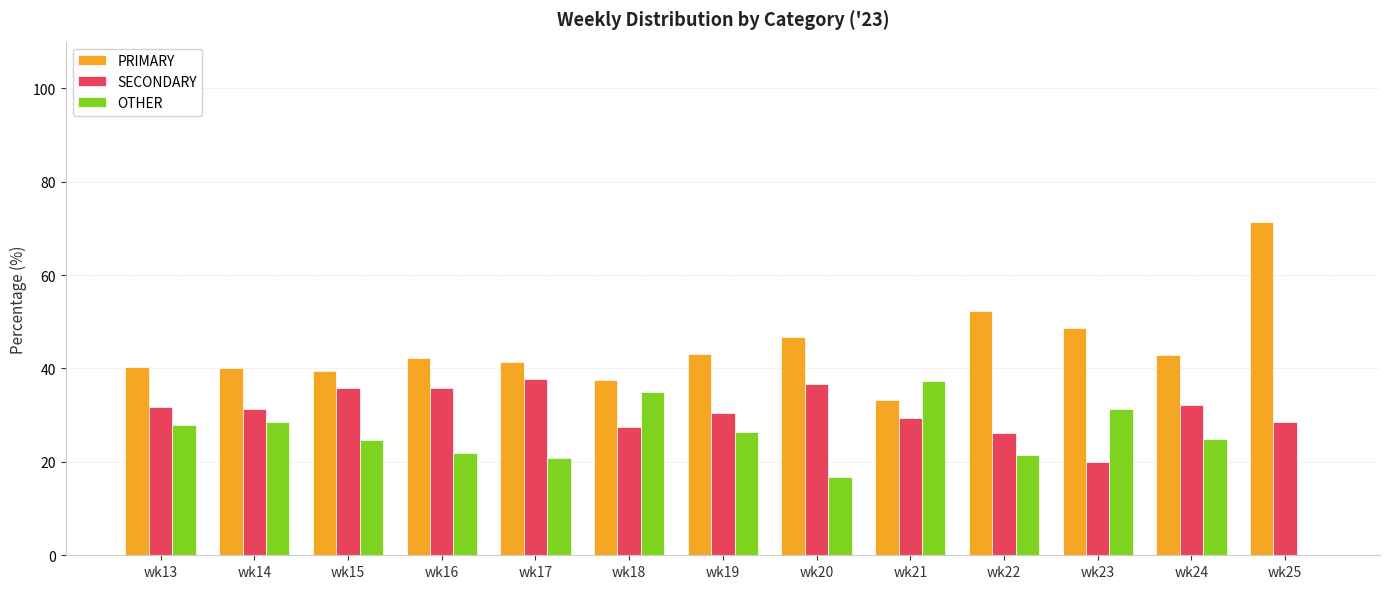

At which label is OTHER closest to 18?

wk20